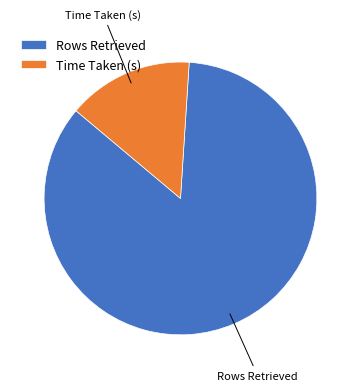

Do Rows Retrieved and Time Taken (s) together represent more than half of the pie?

Yes